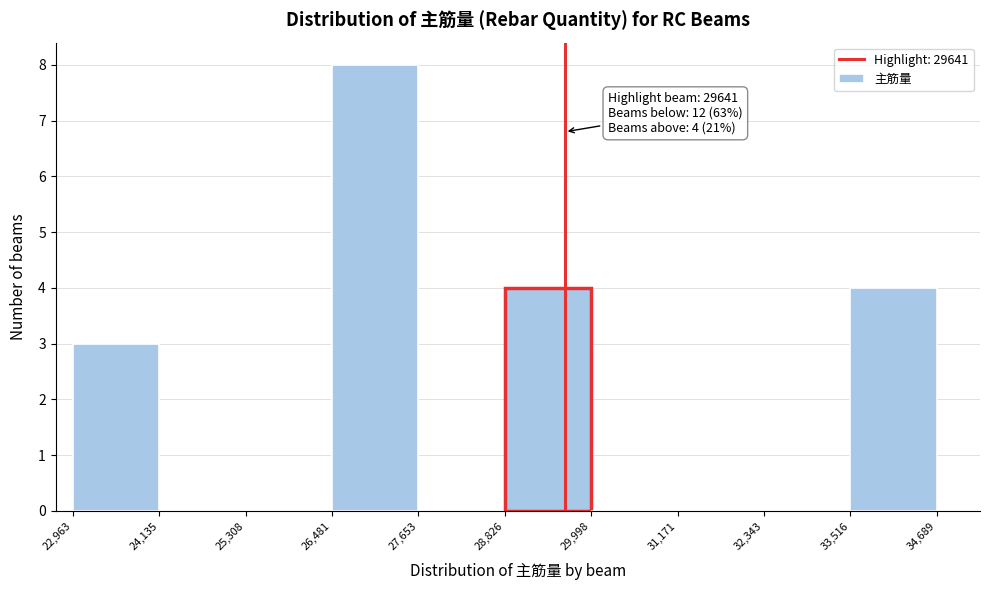

Which range on the x-axis has the tallest bar?

26,481 to 27,653